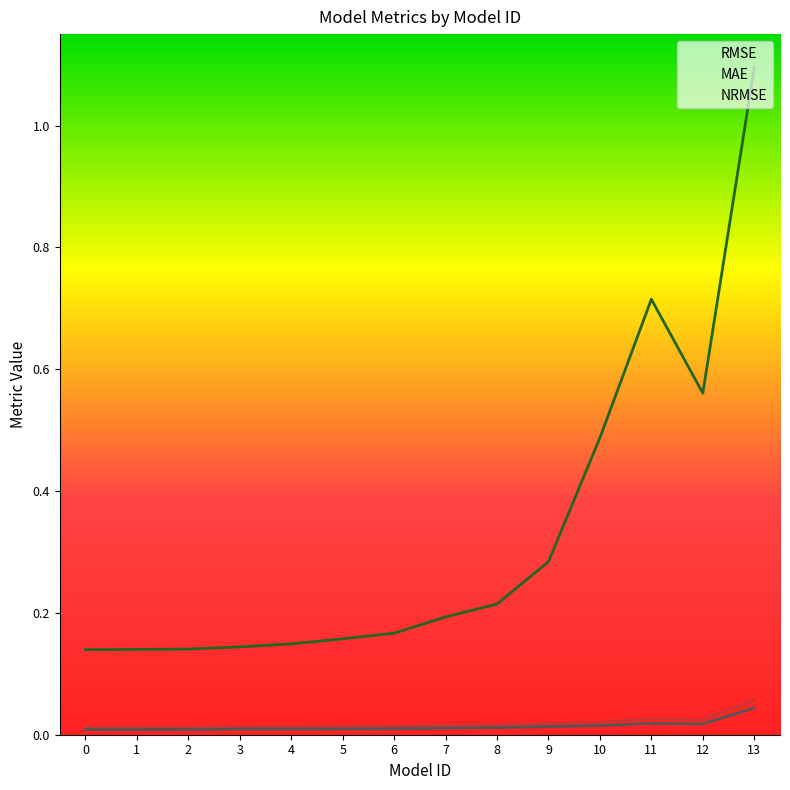

Is it true that MAE equals 0.0 at 1?

True